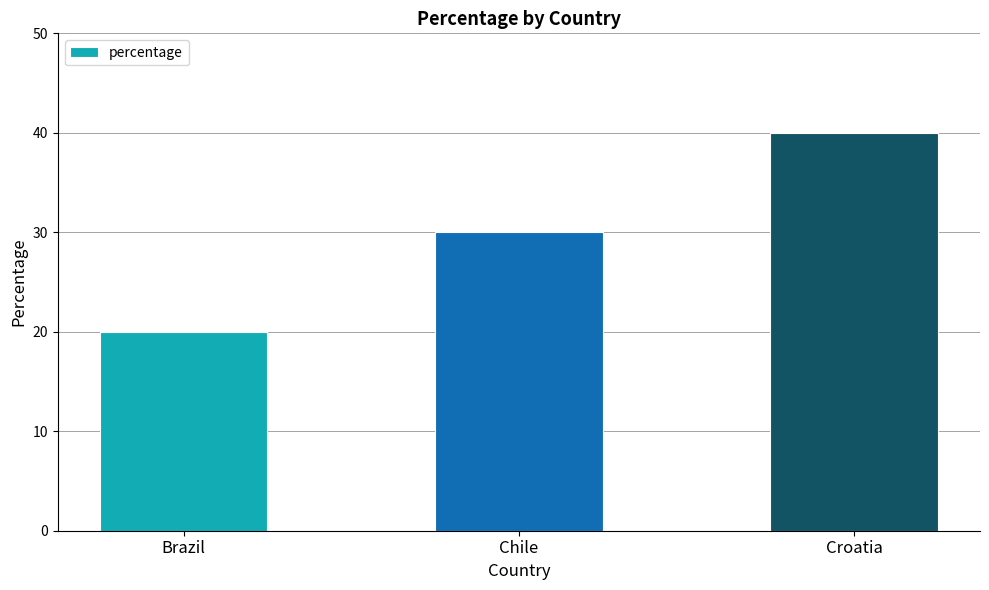

Count the number of categories in the chart.

3